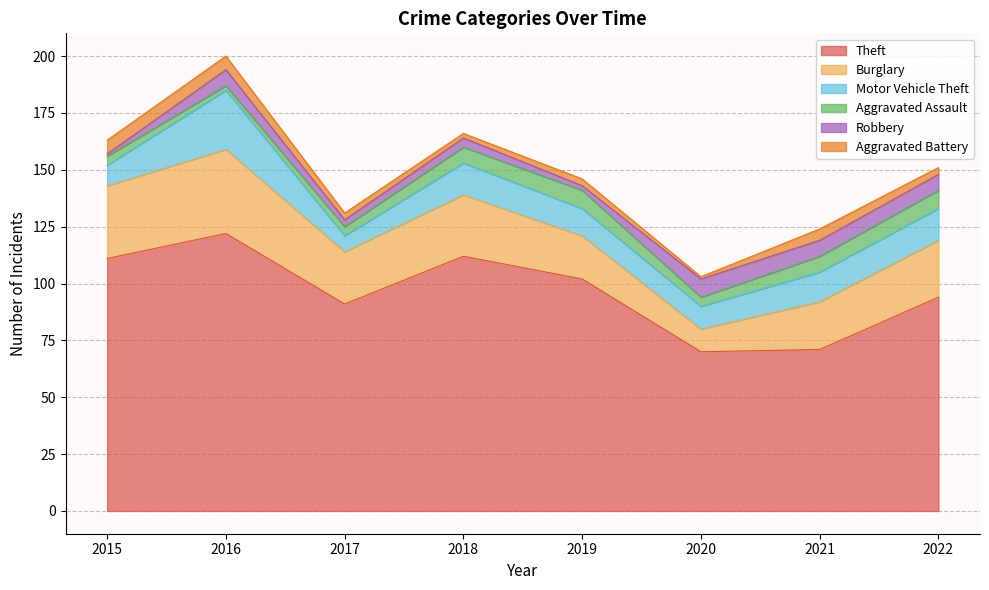

What value does the Aggravated Battery series have at 2021?

5